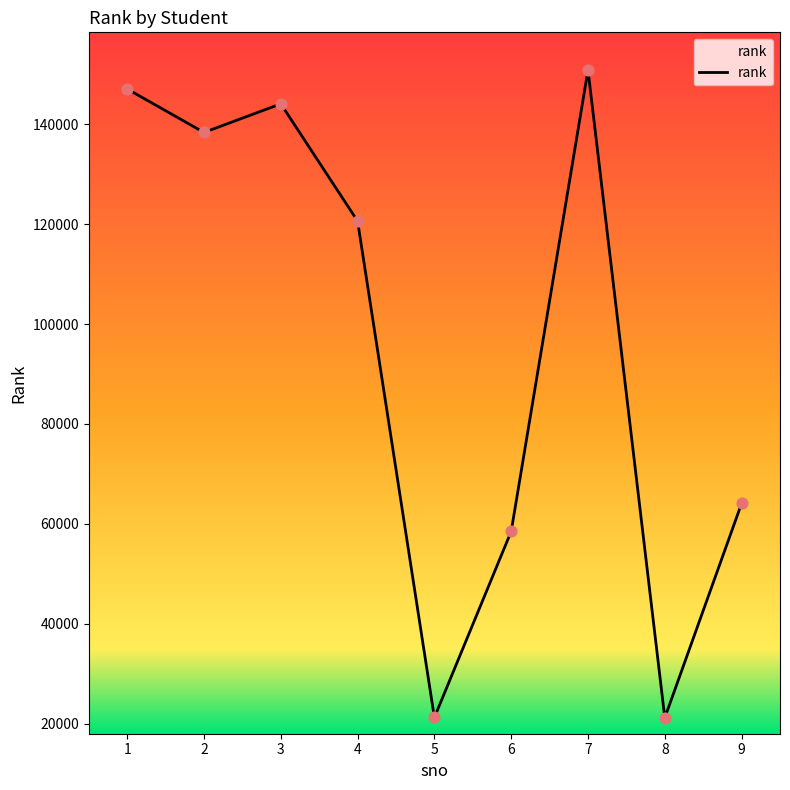

Between 5 and 1, which is larger?

1